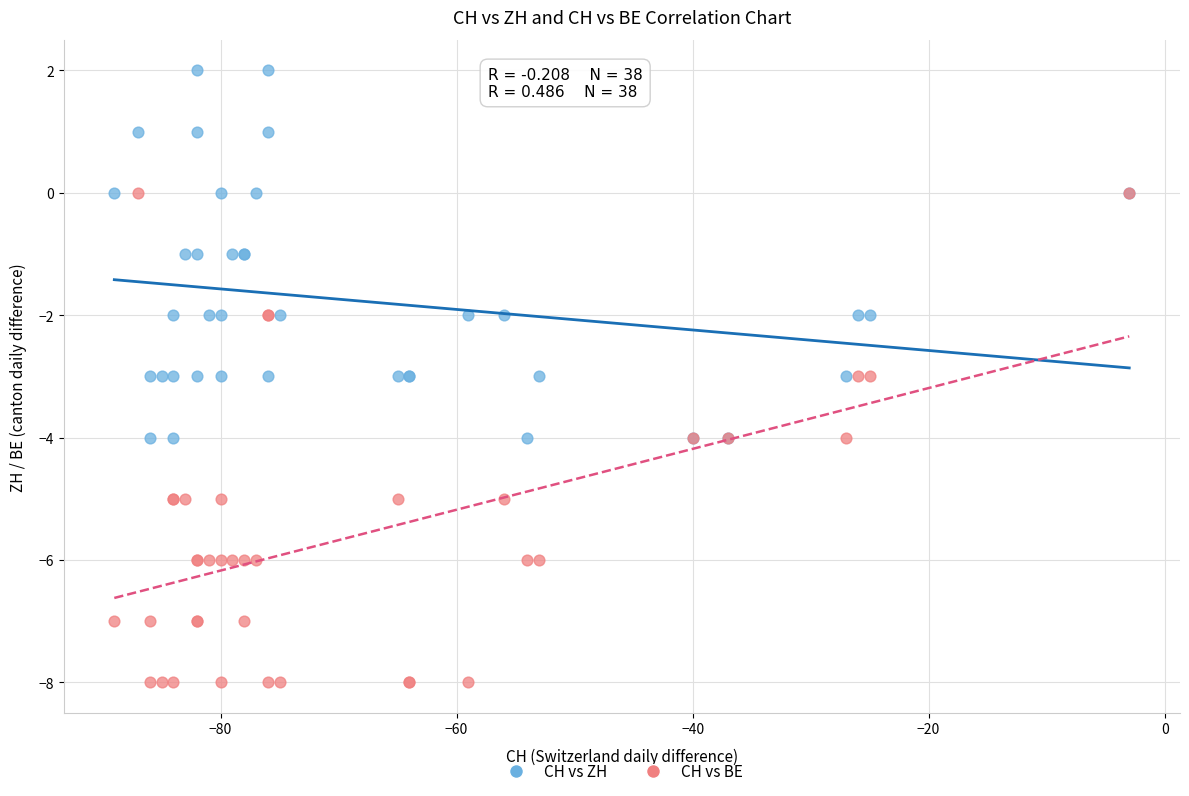

Which series contains the highest Y value?

CH vs ZH